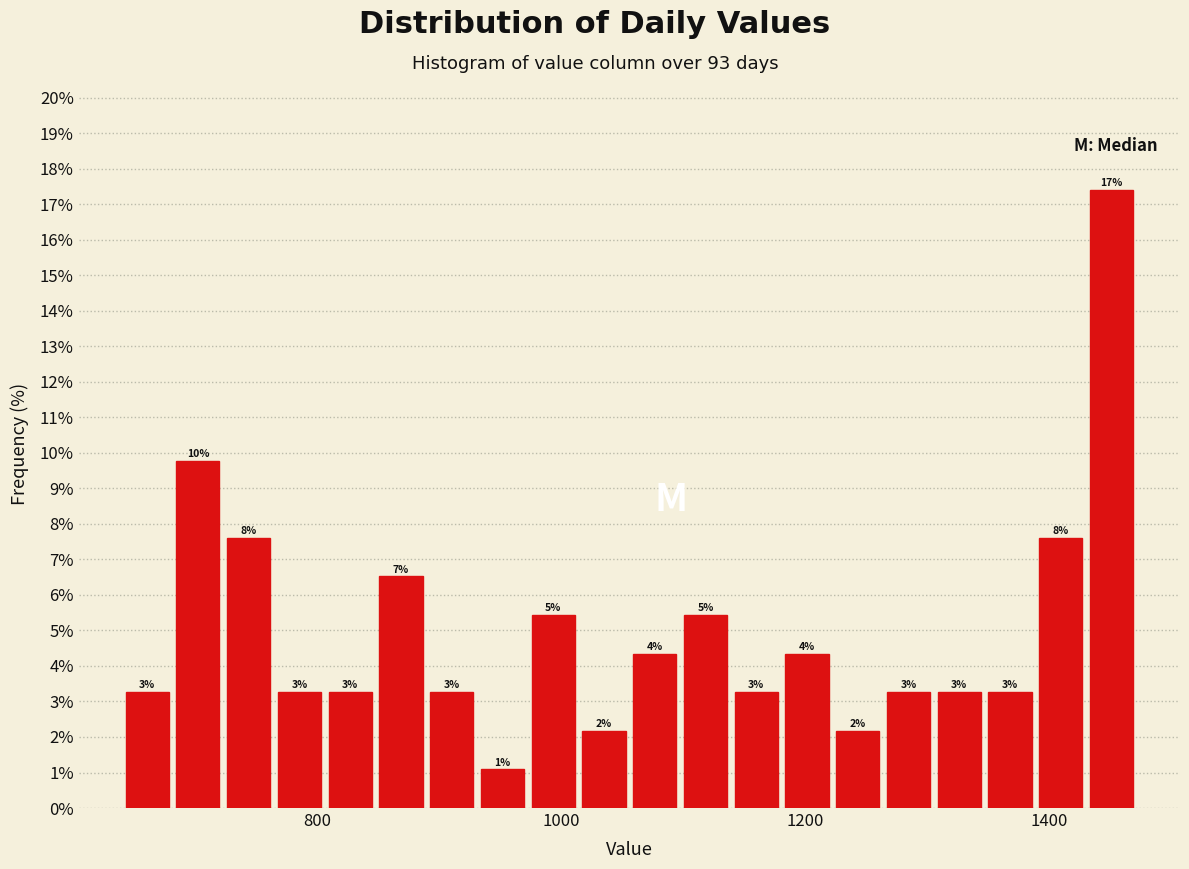

Read against the x-axis, roughly where is the centre of the tallest bar?

1460